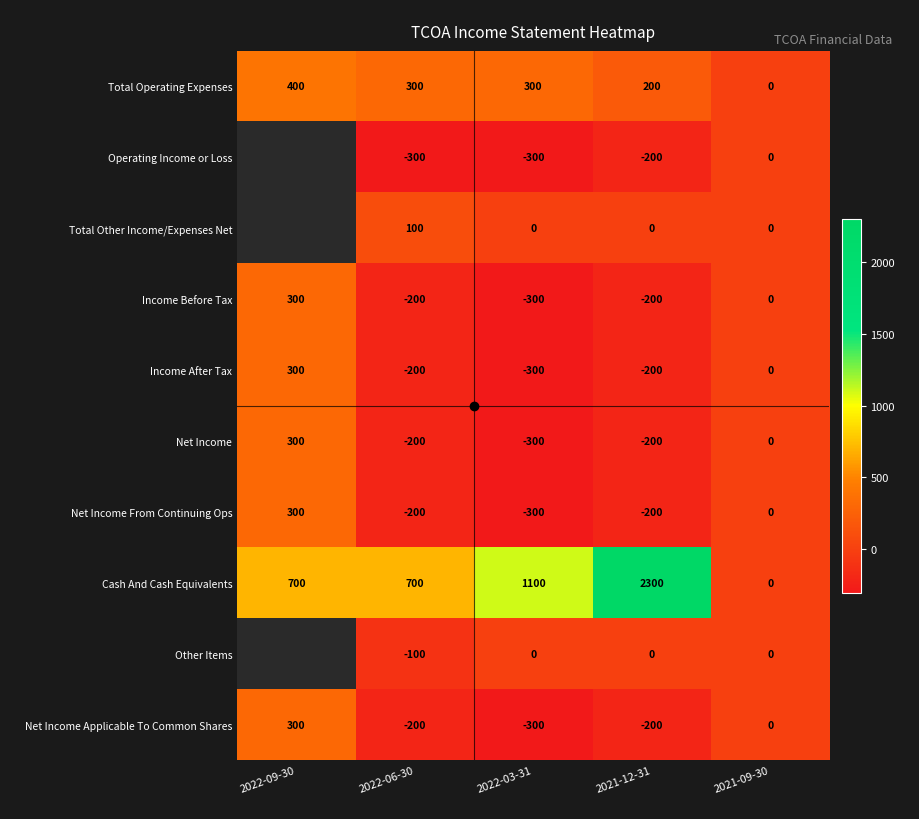

Which series has the widest spread of values?

Cash And Cash Equivalents